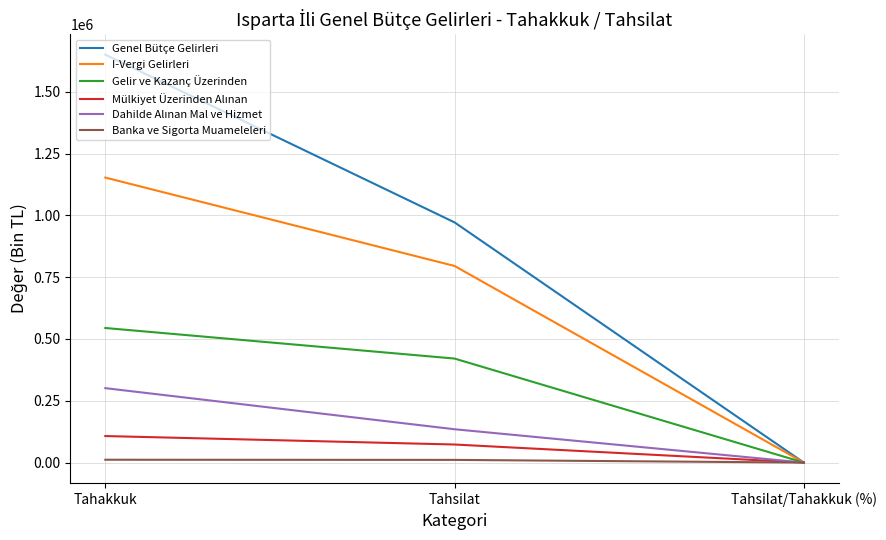

Where is I-Vergi Gelirleri nearest to the value 576526?

Tahsilat